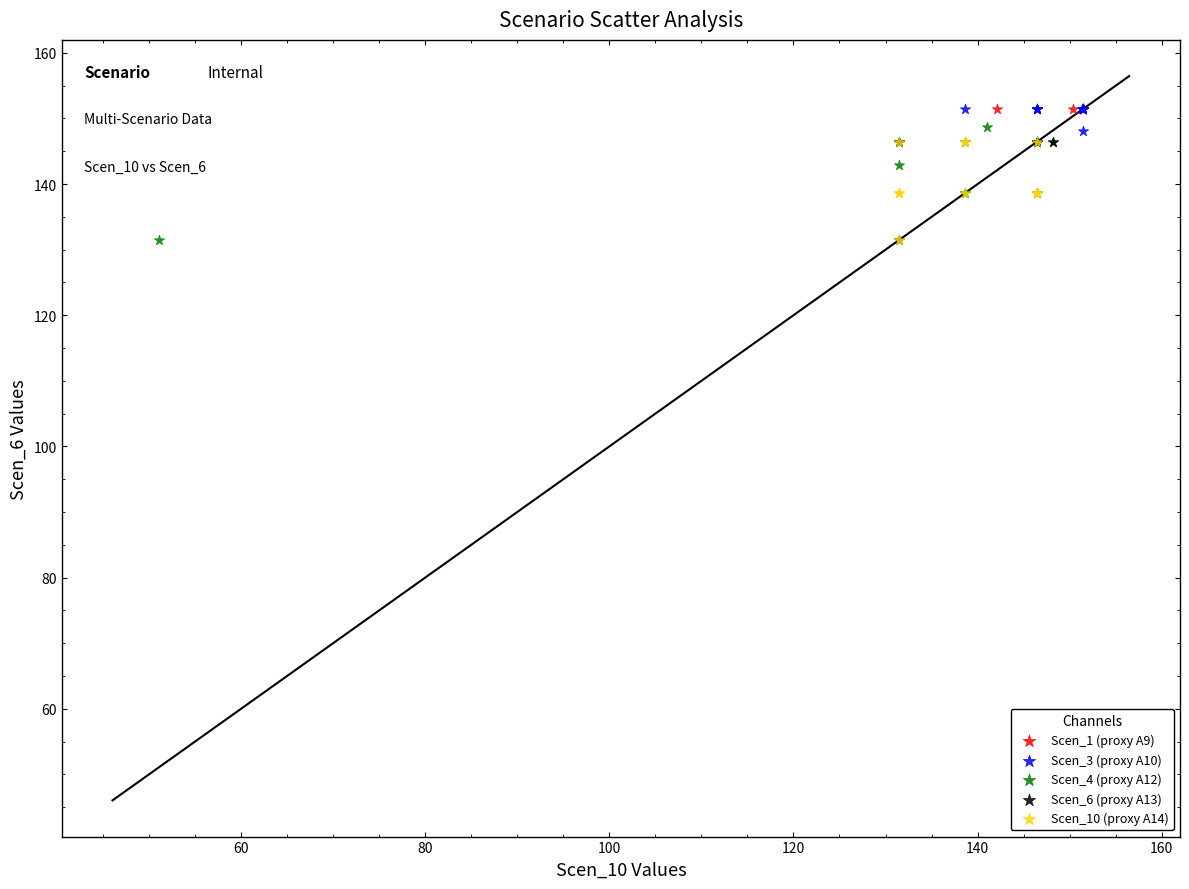

What are all the series names shown in the legend?

Scen_1 (proxy A9), Scen_3 (proxy A10), Scen_4 (proxy A12), Scen_6 (proxy A13), Scen_10 (proxy A14)